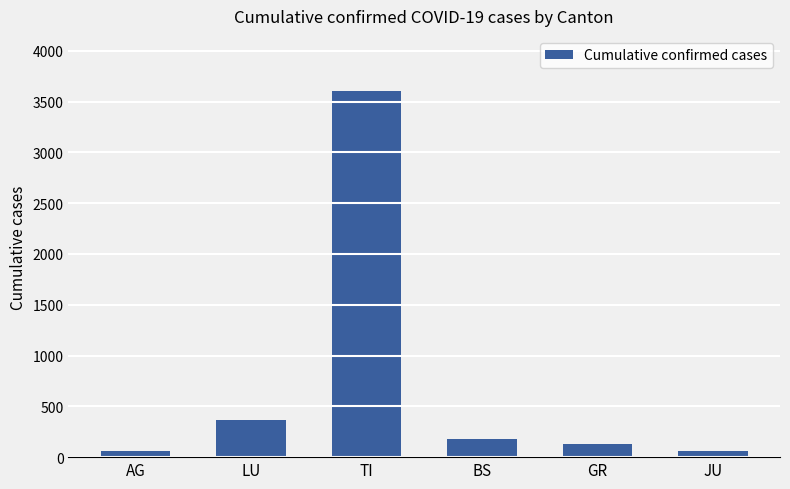

How many data points does each series have?

6